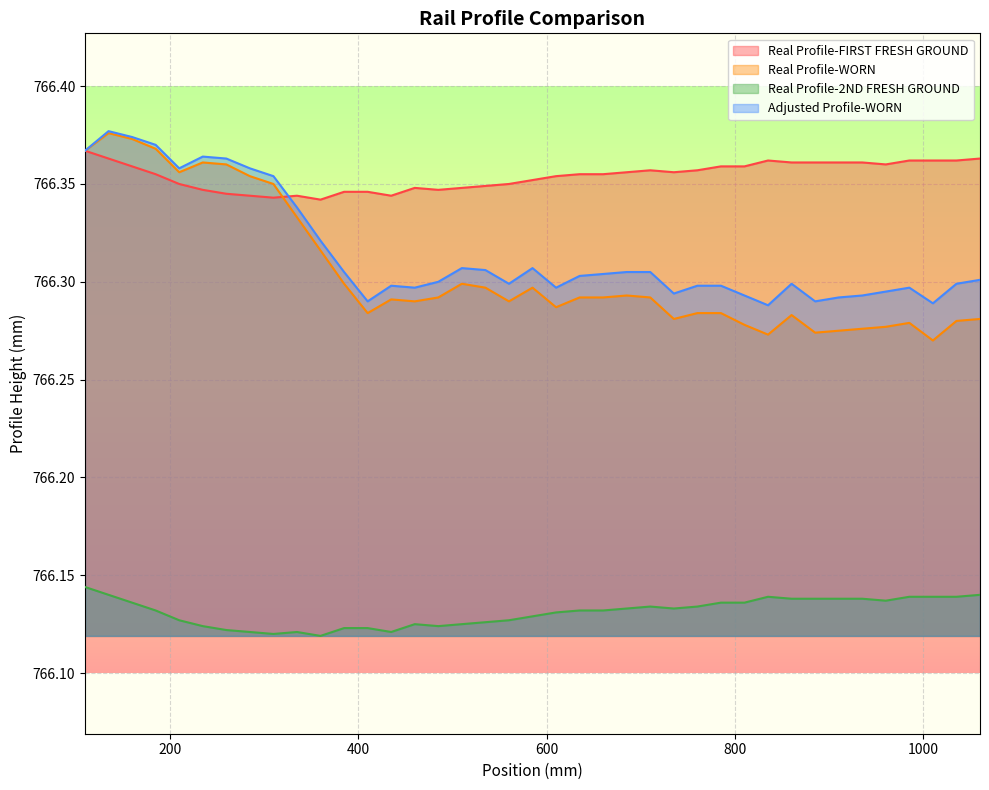

List the series in order of their peak value, lowest first.

Real Profile-2ND FRESH GROUND, Real Profile-FIRST FRESH GROUND, Real Profile-WORN, Adjusted Profile-WORN